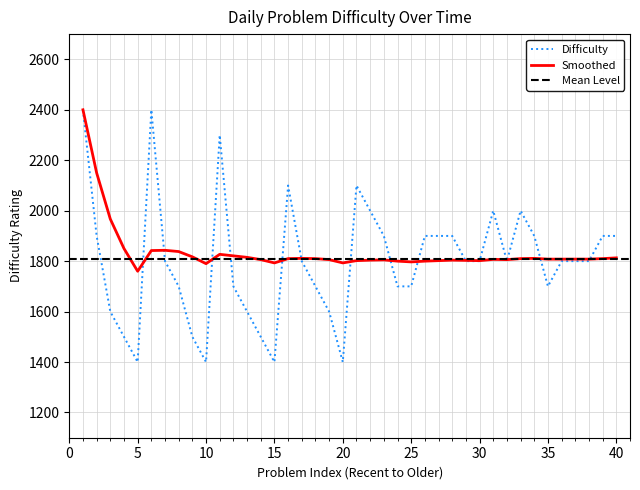

The value of Difficulty at 5 is 1400. True or false?

True